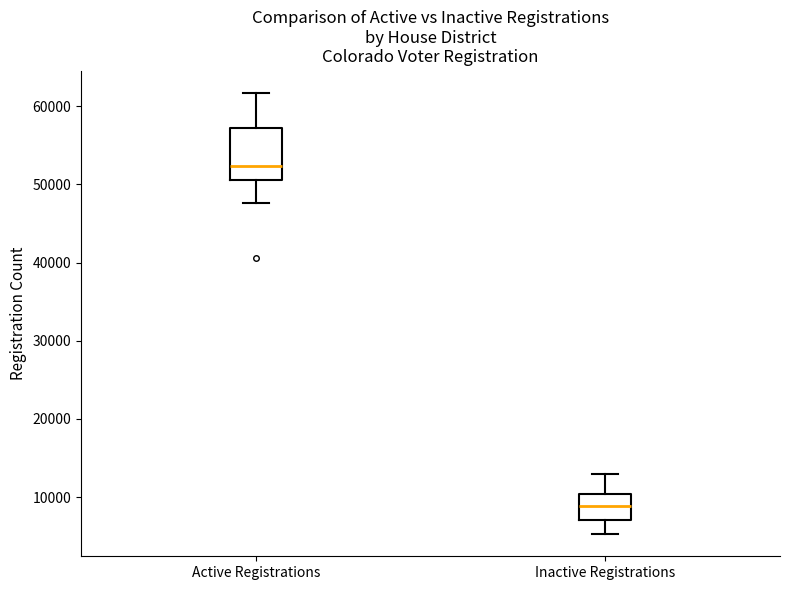

Reading left to right, read every box against the y-axis: the position of its median line, the range the box covers, and the ends of its whiskers. The values are not printed on the chart, so give them approximately, as read against the axis.

Active Registrations: median 52000, box 51000 to 57000, whiskers 48000 to 62000
Inactive Registrations: median 9000, box 7000 to 10000, whiskers 5000 to 13000